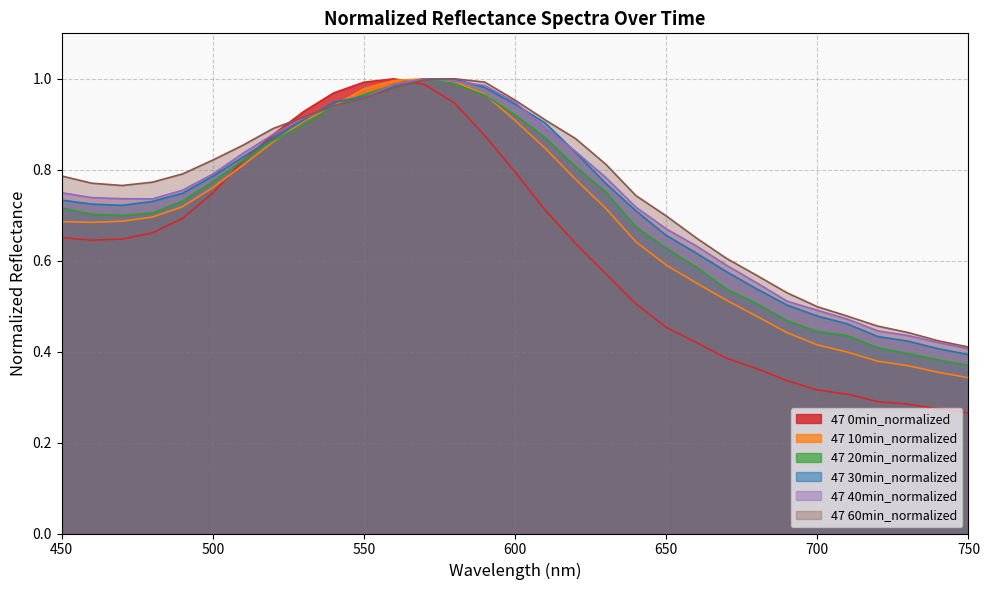

Reading right to left, list all the values displayed in this chart.

47 0min_normalized: 0.3	0.3	0.3	0.3	0.3	0.3	0.3	0.4	0.4	0.4	0.5	0.5	0.6	0.6	0.7	0.8	0.9	0.9	1.0	1.0	1.0	1.0	0.9	0.9	0.8	0.7	0.7	0.7	0.6	0.6	0.7
47 10min_normalized: 0.3	0.4	0.4	0.4	0.4	0.4	0.4	0.5	0.5	0.6	0.6	0.6	0.7	0.8	0.8	0.9	1.0	1.0	1.0	1.0	1.0	0.9	0.9	0.9	0.8	0.8	0.7	0.7	0.7	0.7	0.7
47 20min_normalized: 0.4	0.4	0.4	0.4	0.4	0.4	0.5	0.5	0.5	0.6	0.6	0.7	0.8	0.8	0.9	0.9	1.0	1.0	1.0	1.0	1.0	0.9	0.9	0.9	0.8	0.8	0.7	0.7	0.7	0.7	0.7
47 30min_normalized: 0.4	0.4	0.4	0.4	0.5	0.5	0.5	0.5	0.6	0.6	0.7	0.7	0.8	0.8	0.9	0.9	1.0	1.0	1.0	1.0	1.0	0.9	0.9	0.9	0.8	0.8	0.7	0.7	0.7	0.7	0.7
47 40min_normalized: 0.4	0.4	0.4	0.4	0.5	0.5	0.5	0.6	0.6	0.6	0.7	0.7	0.8	0.8	0.9	0.9	1.0	1.0	1.0	1.0	1.0	0.9	0.9	0.9	0.8	0.8	0.8	0.7	0.7	0.7	0.7
47 60min_normalized: 0.4	0.4	0.4	0.5	0.5	0.5	0.5	0.6	0.6	0.6	0.7	0.7	0.8	0.9	0.9	1.0	1.0	1.0	1.0	1.0	1.0	0.9	0.9	0.9	0.9	0.8	0.8	0.8	0.8	0.8	0.8